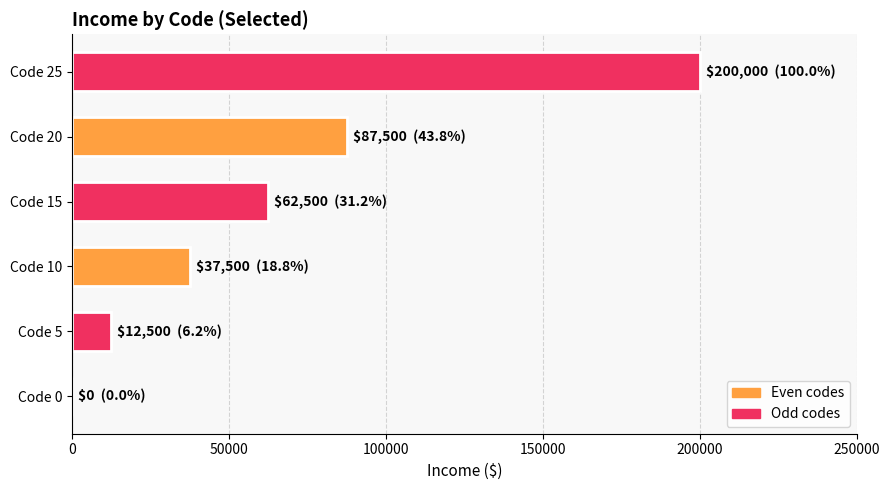

How many distinct data groups are displayed?

1